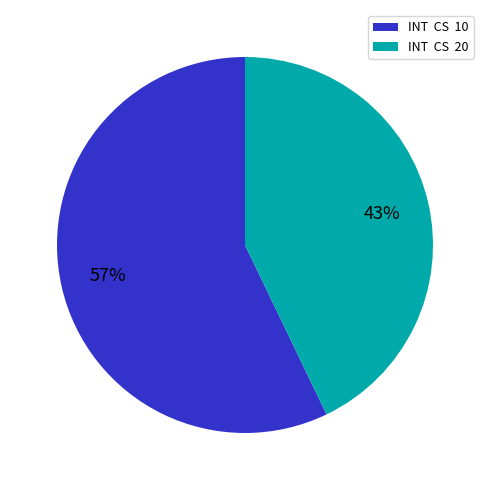

Is it true that INT CS 20 is 54% of the pie?

False